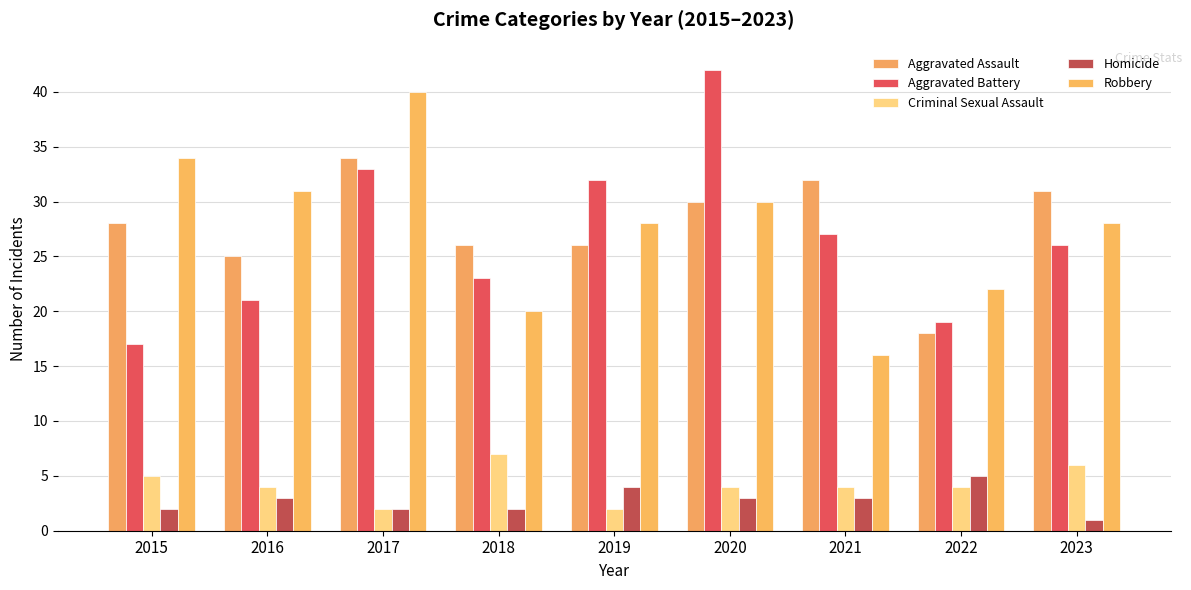

The Aggravated Battery series shows 17 at 2015. True or false?

True